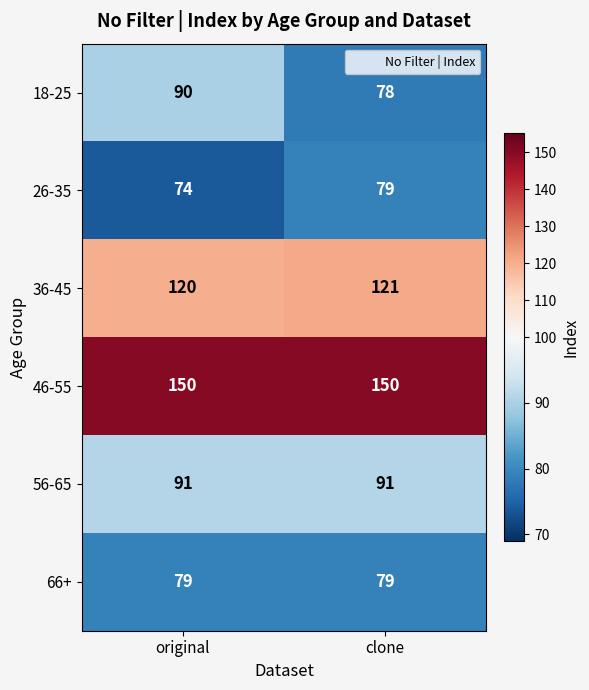

At which category is the sum across all series the highest?

original